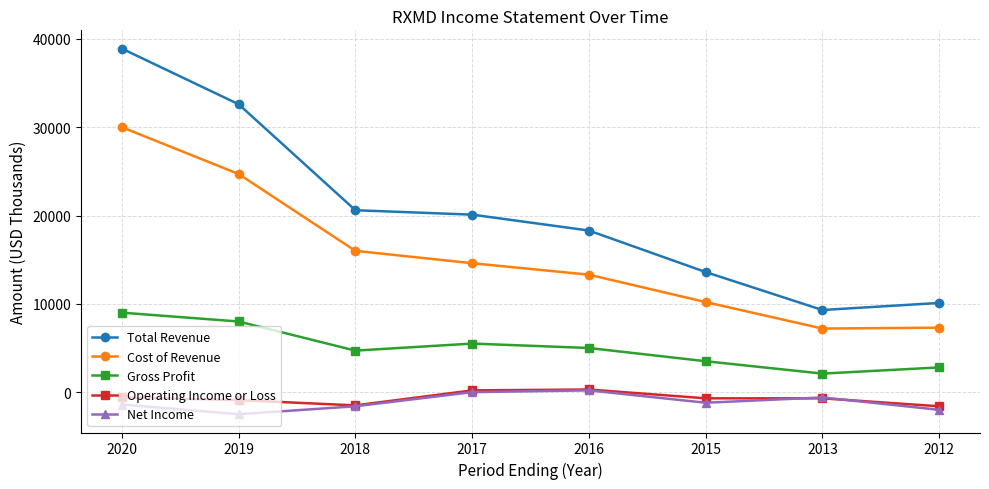

Read the Cost of Revenue value at 2020.

30000